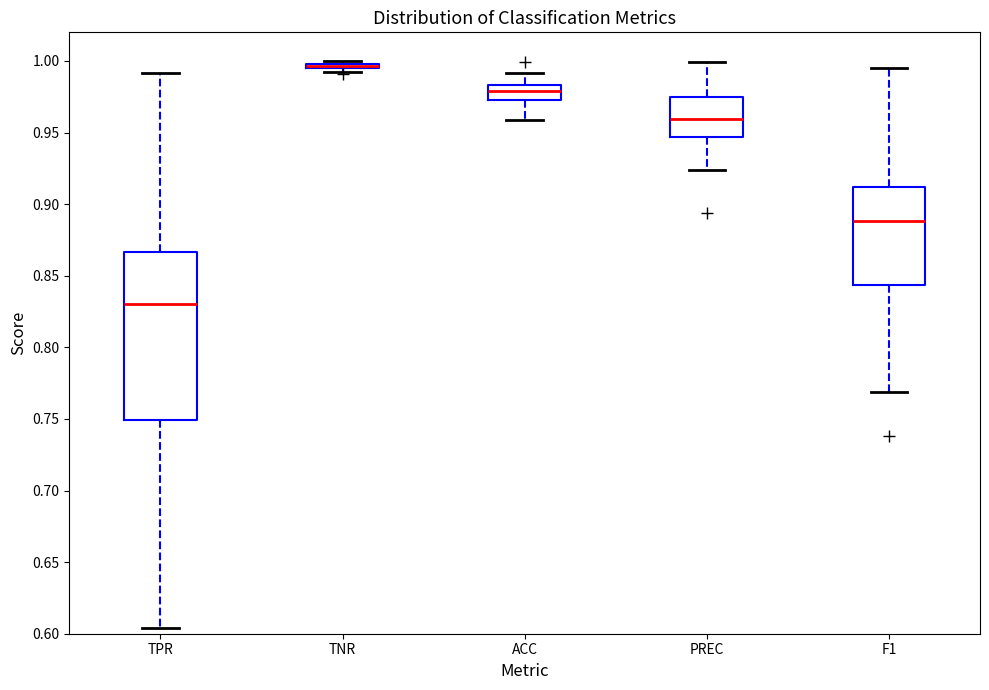

Where does the upper whisker of the box for PREC end on the y-axis? The values are not printed on the chart, so give them approximately, as read against the axis.

1.000